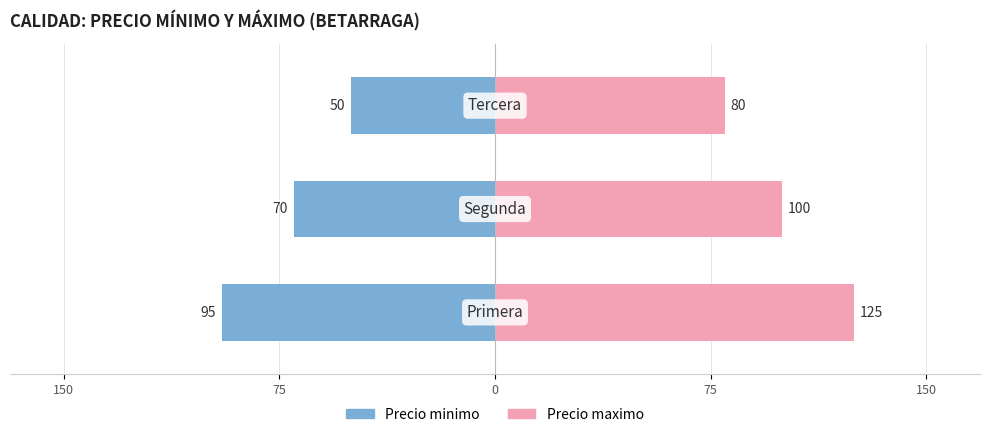

What is the sum of all Precio maximo values?

305